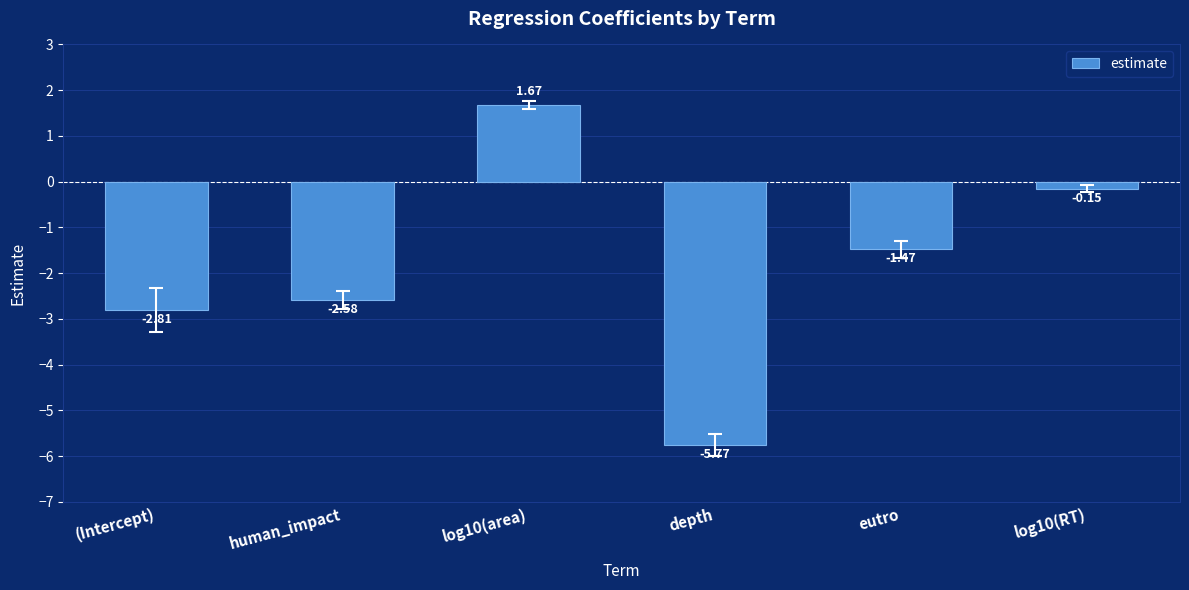

List the labels in order of value, largest first.

log10(area), log10(RT), eutro, human_impact, (Intercept), depth